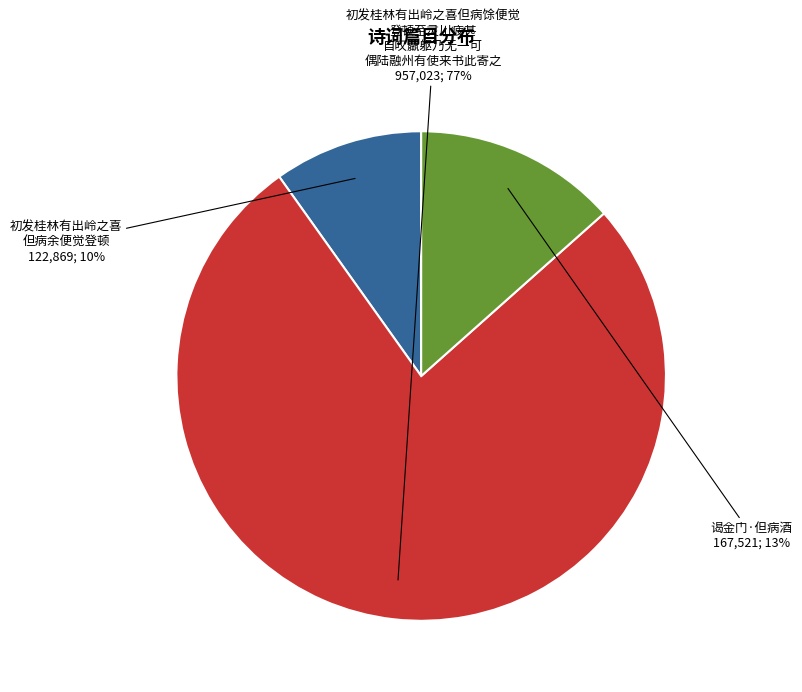

To the nearest percent, what is the difference between the largest and smallest slice percentages?

67%